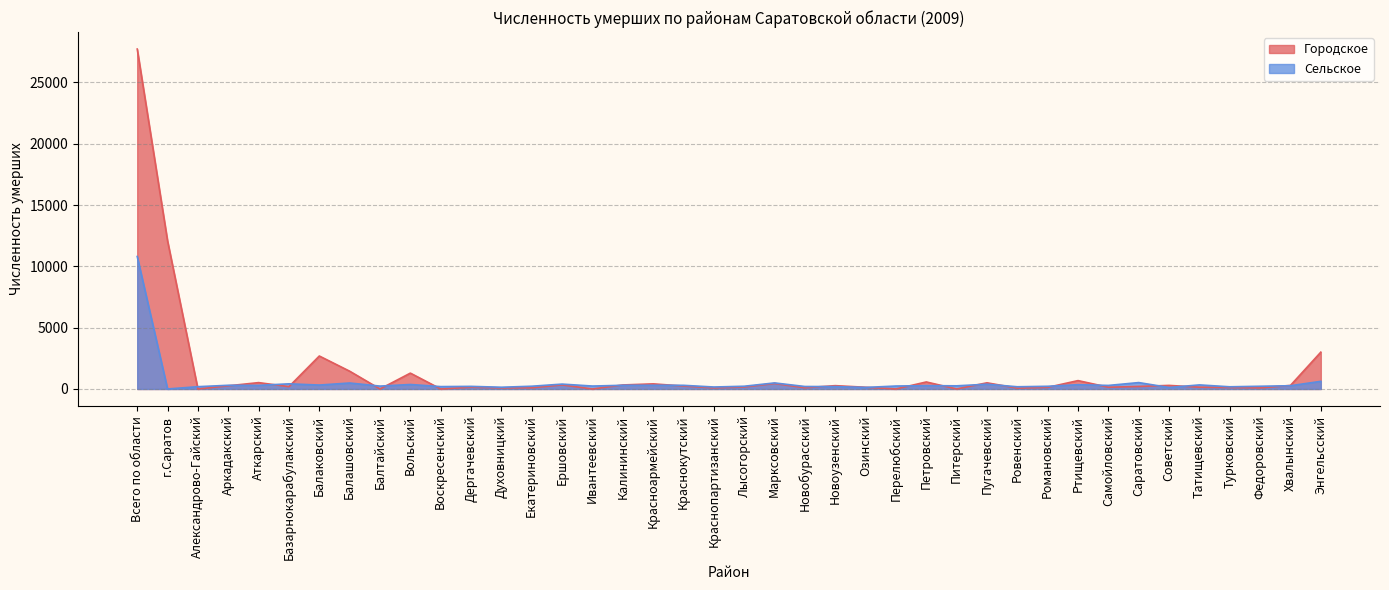

How many interior local valleys does the Городское series have?

13